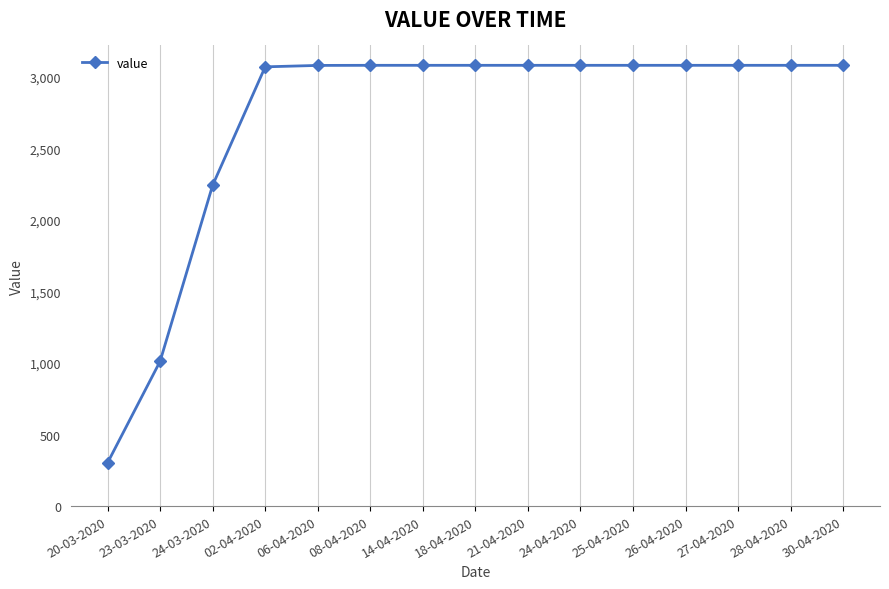

What position from the left is 21-04-2020?

9